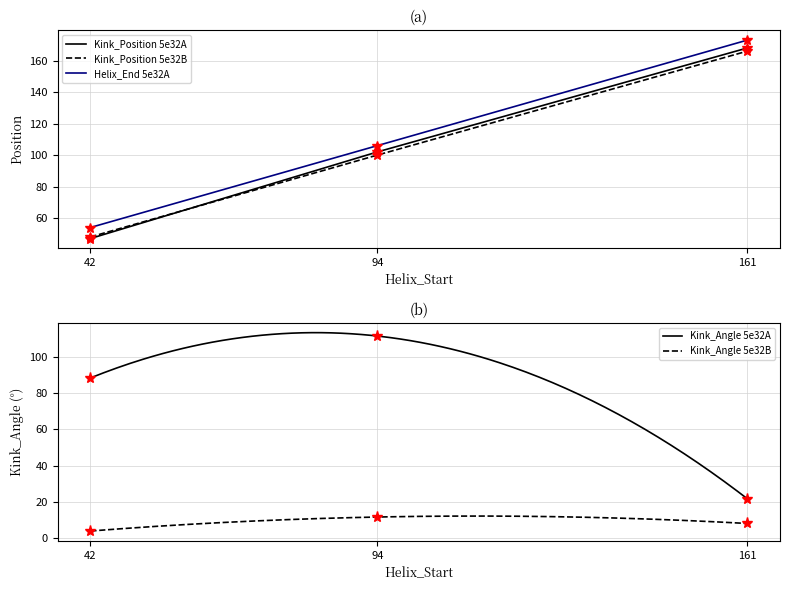

Which series has the largest total across all categories?

Helix_End